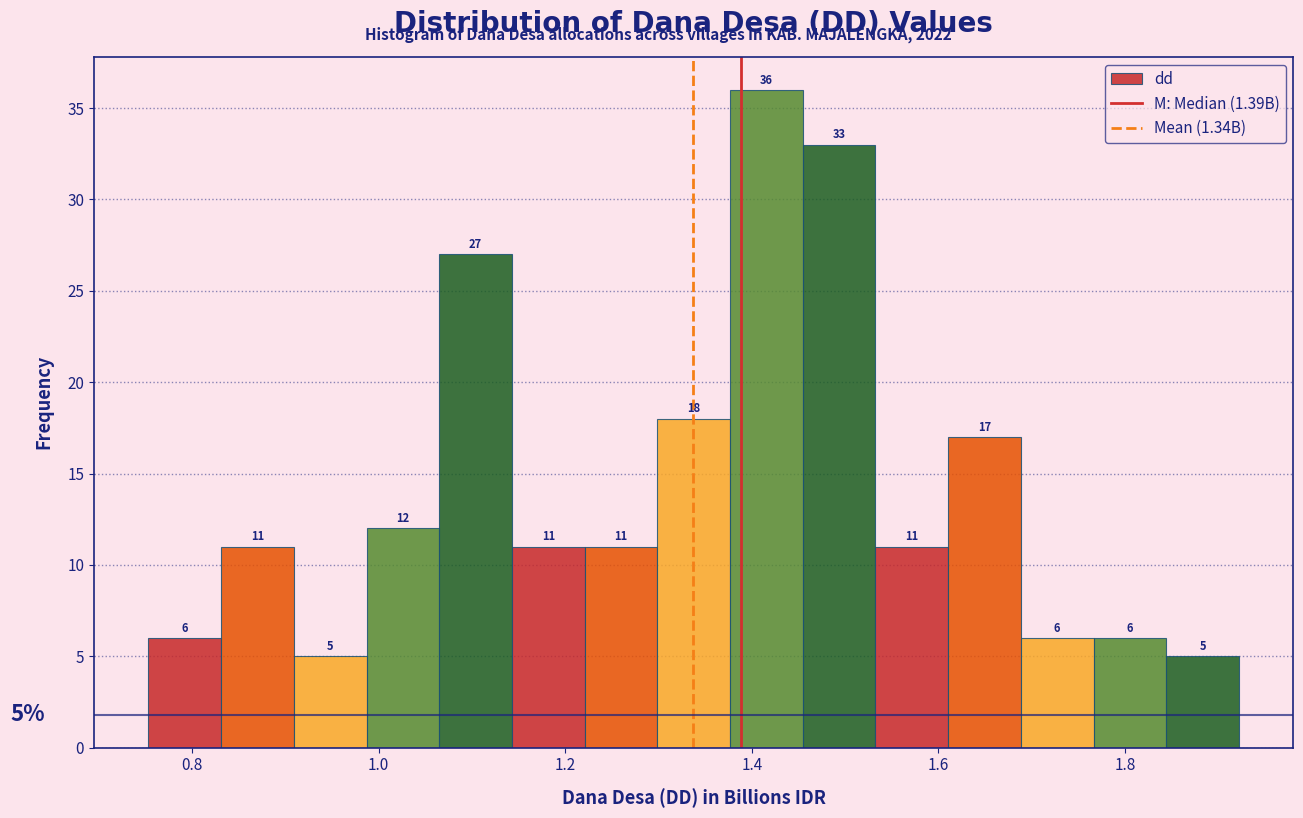

Read against the x-axis, roughly where is the centre of the tallest bar?

1.42